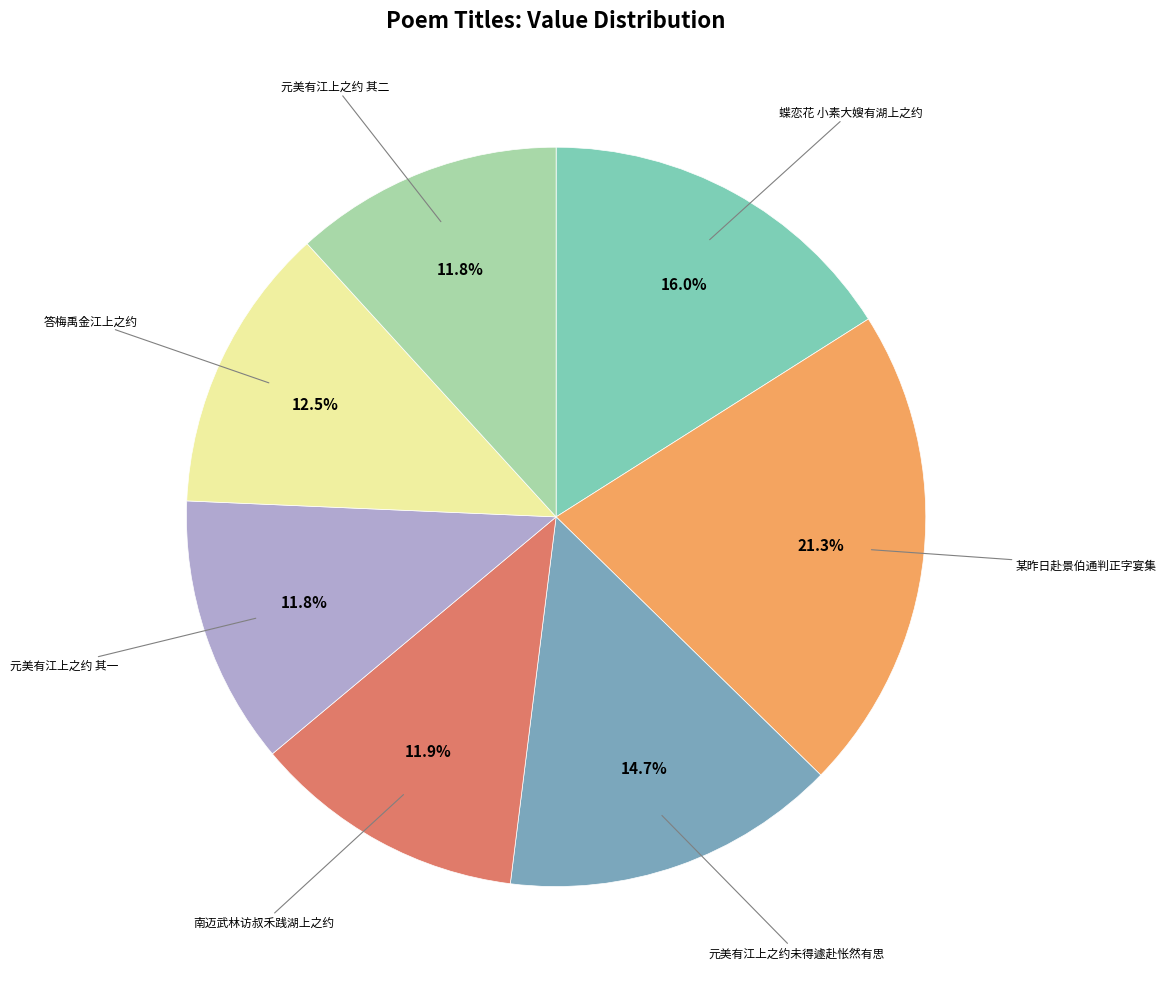

Does any single category account for the majority?

No